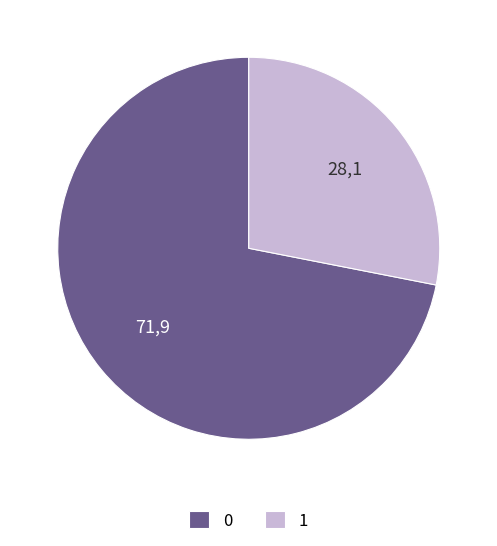

Rank the categories by value from highest to lowest.

0, 1